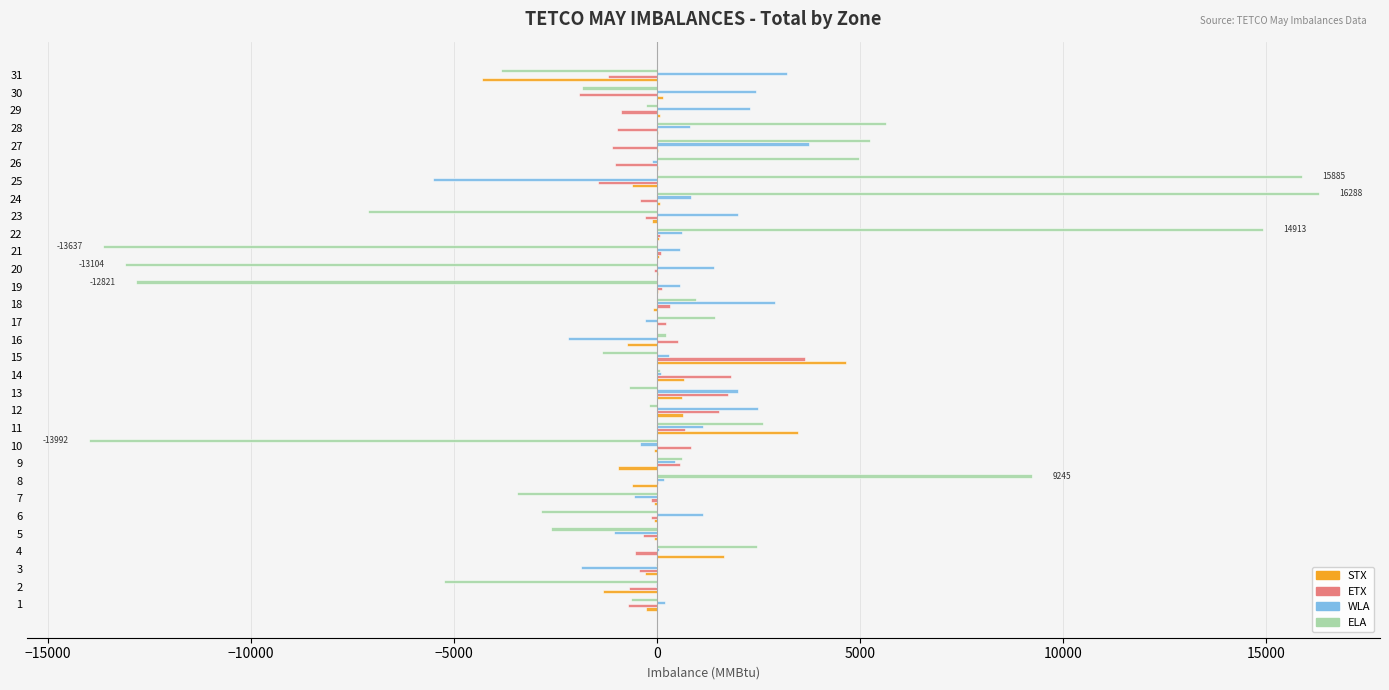

Is the value of WLA at 30 greater than the value of ELA at 14?

Yes